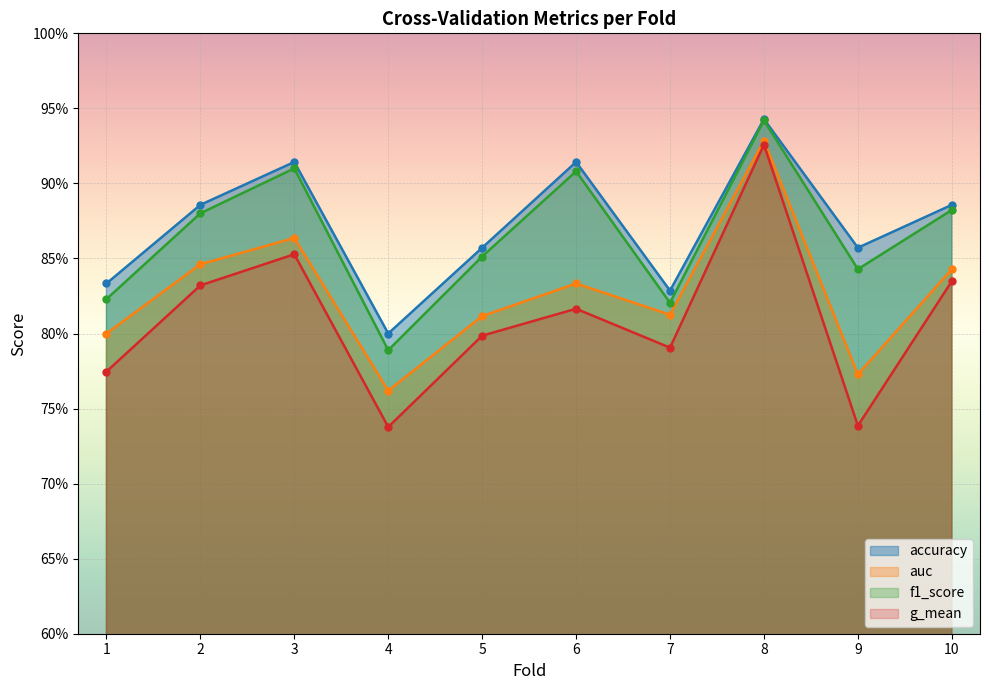

What is the difference between the maximum and minimum values in the g_mean series?

0.2